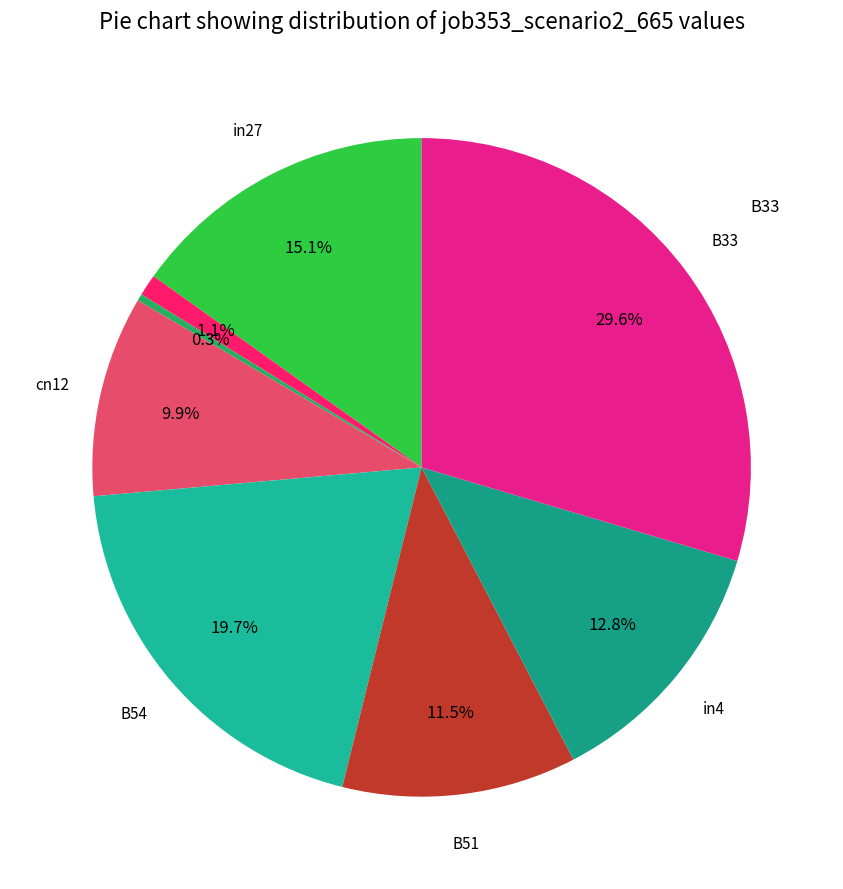

How many segments does this pie chart have?

8